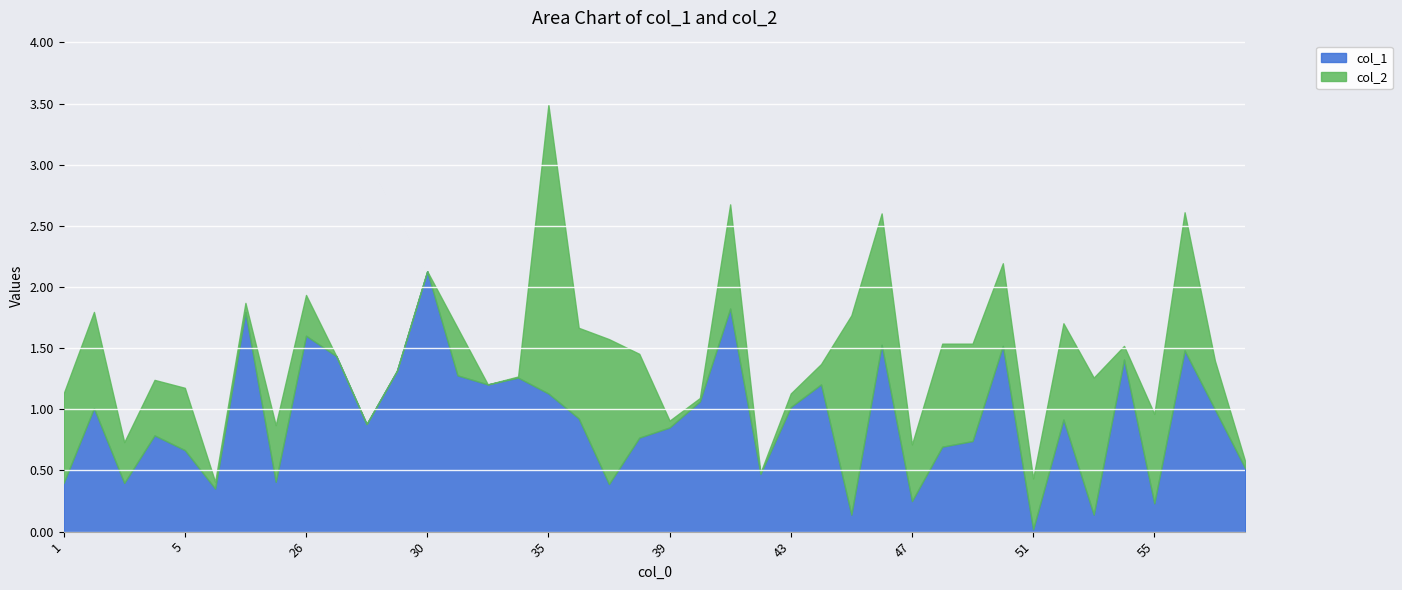

In col_2, how many points are higher than both neighbors (excluding endpoints)?

11